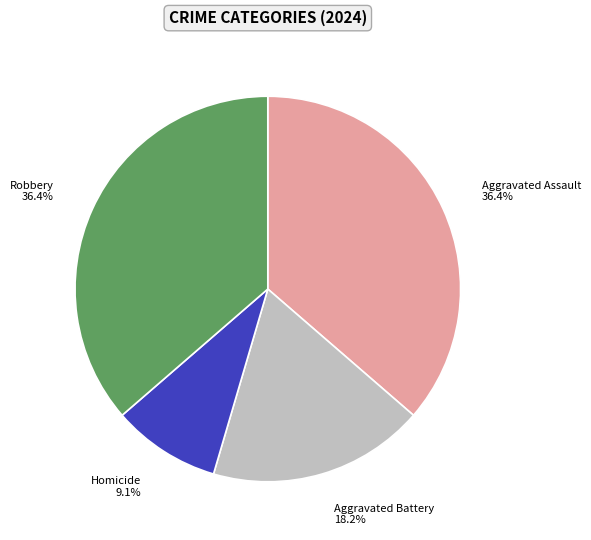

What is the ratio of the value at Aggravated Assault to the value at Aggravated Battery?

2.0